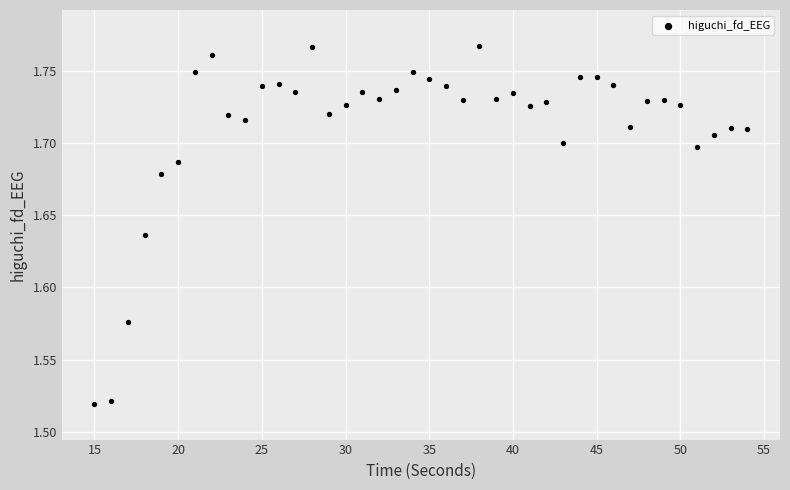

What is the range of X values (max minus min)?

39.0